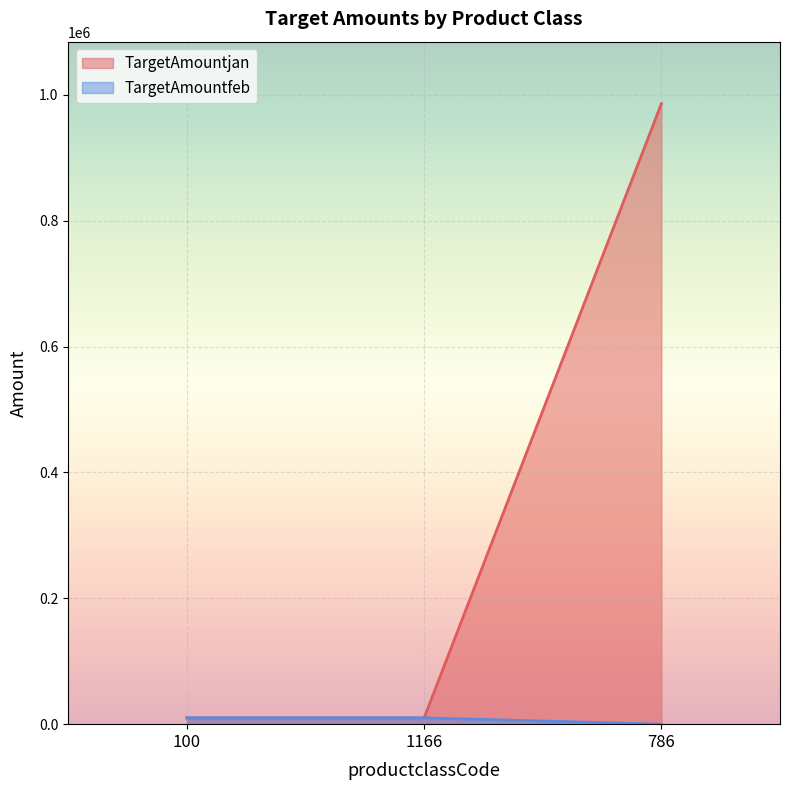

Reading right to left, extract all data points from this chart.

TargetAmountjan: 786=985840.0	1166=10000.0	100=10000.0
TargetAmountfeb: 786=0.0	1166=10000.9	100=10000.0